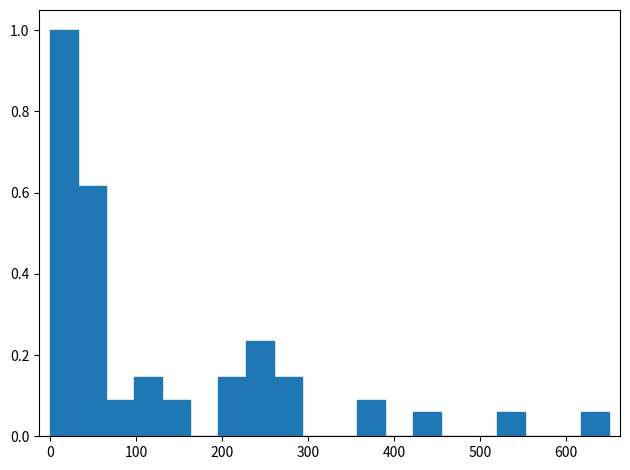

Around what value on the x-axis is the tallest bar? Give the approximate position of its centre, as read against the axis.

20